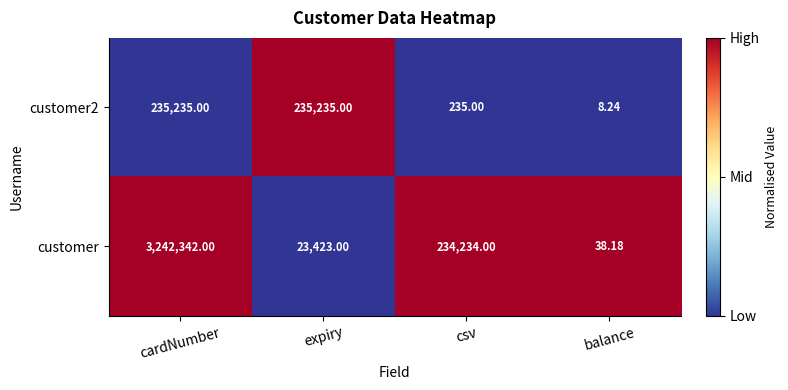

Which label corresponds to the smallest value in the chart?

balance